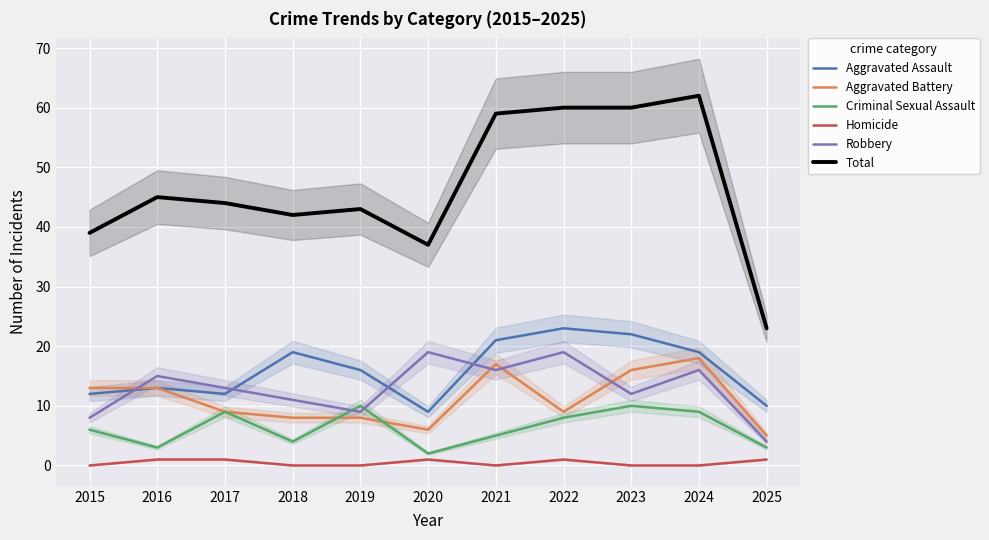

How many lines are shown in the chart?

6